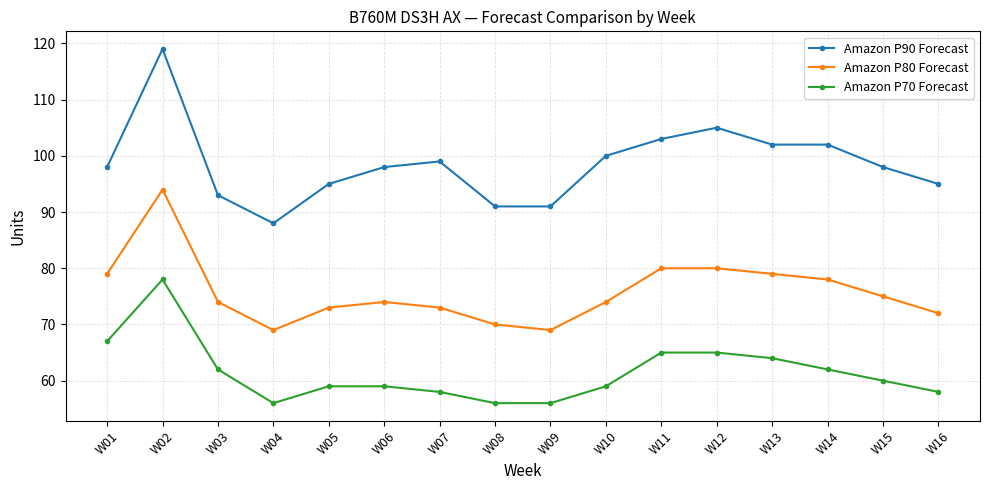

What is the value of the Amazon P90 Forecast point at the 2nd from the left?

119